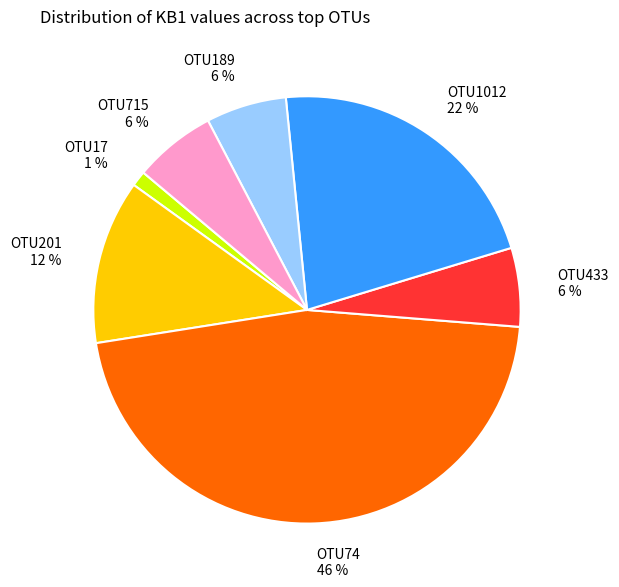

To the nearest percent, what is the difference between the largest and smallest slice percentages?

45%